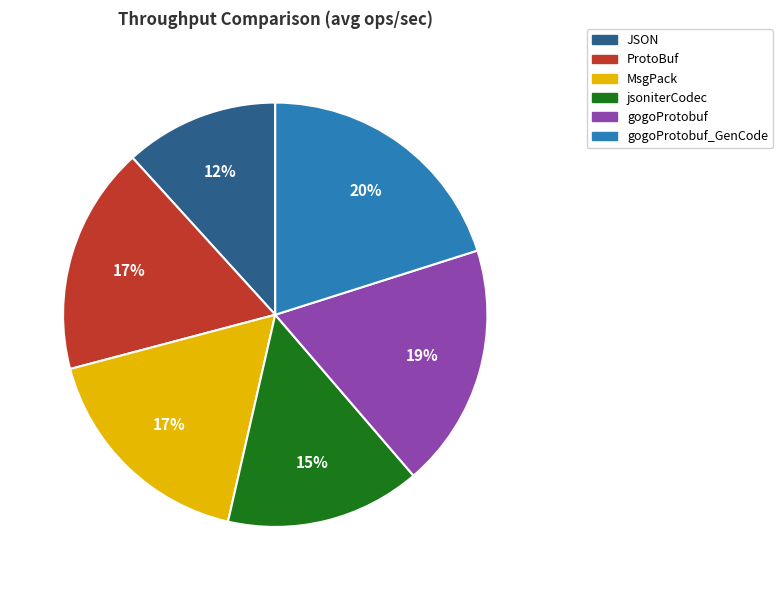

To the nearest percent, what is the average slice percentage?

17%